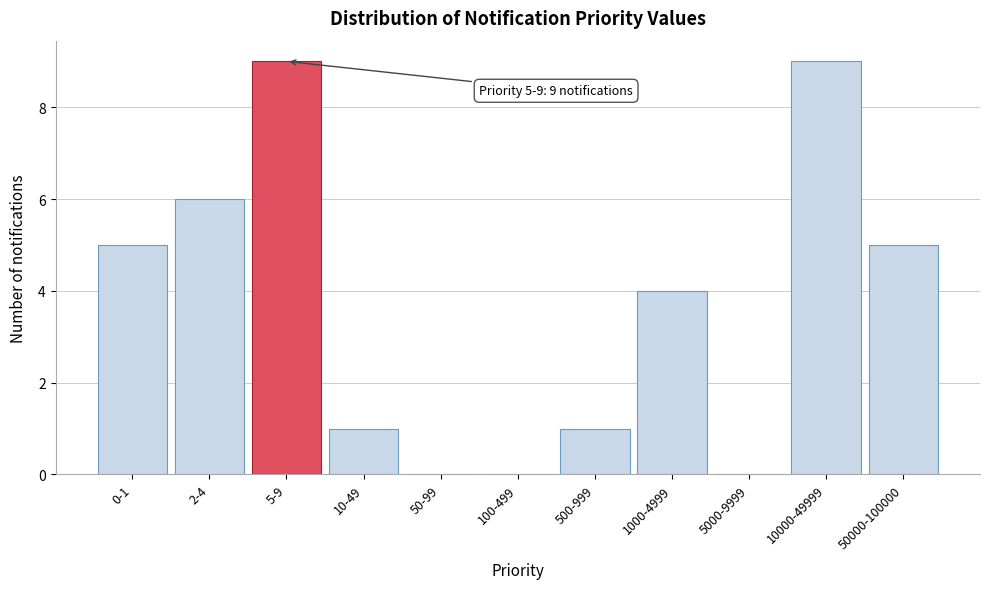

Reading left to right, list all the values displayed in this chart.

0-1=5	2-4=6	5-9=9	10-49=1	50-99=0	100-499=0	500-999=1	1000-4999=4	5000-9999=0	10000-49999=9	50000-100000=5